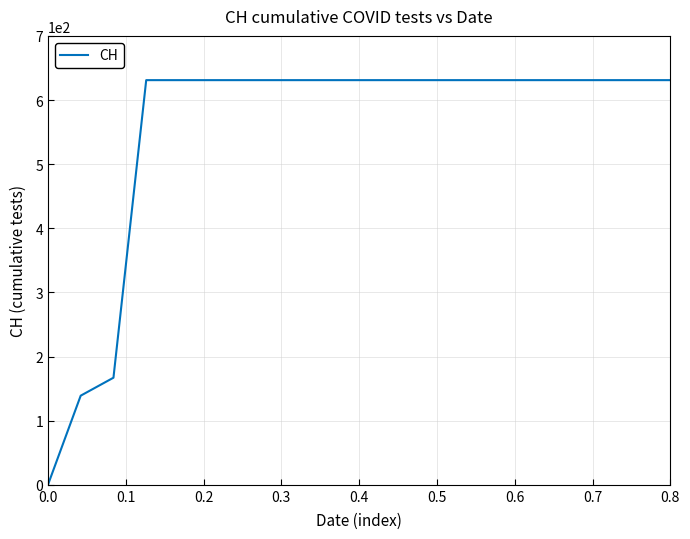

Is this an area chart (filled region under the line)?

No